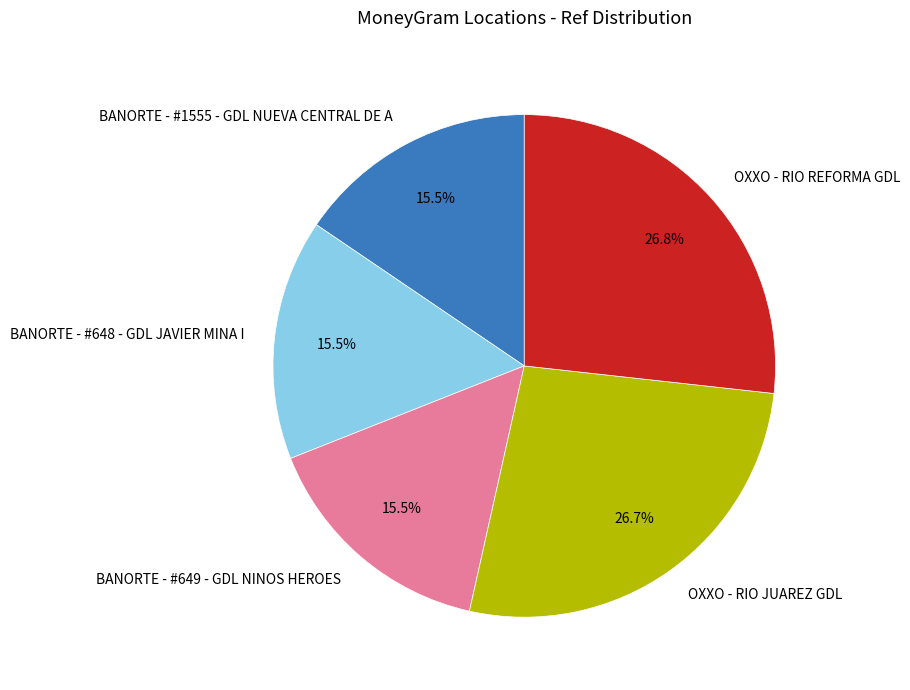

Combined, do BANORTE - #1555 - GDL NUEVA CENTRAL DE A and OXXO - RIO REFORMA GDL account for over 50%?

No